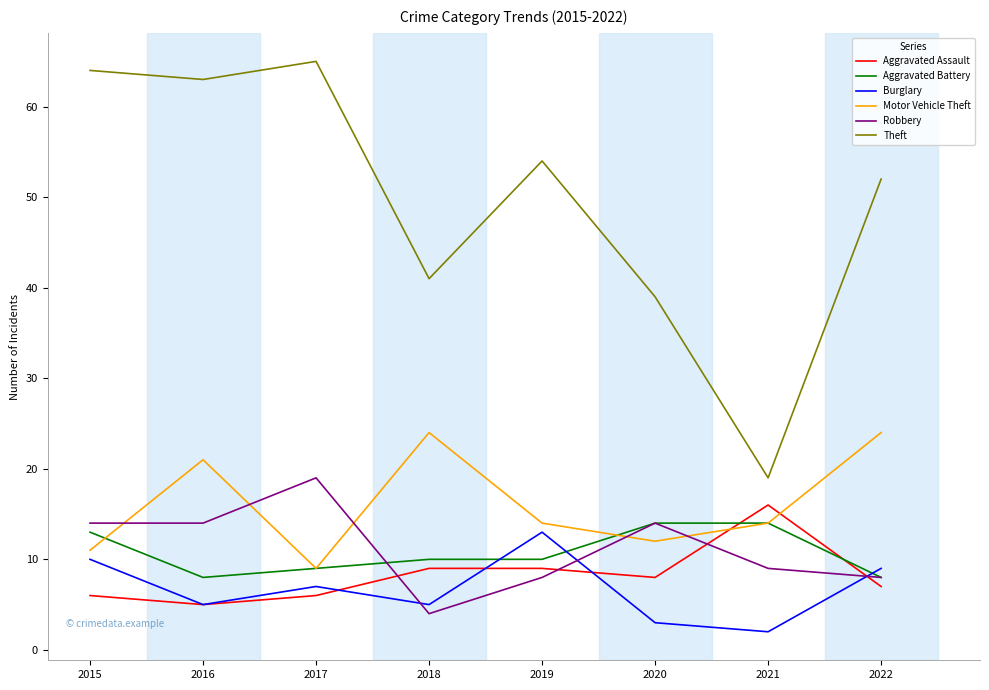

Is the value of Motor Vehicle Theft at 2018 greater than the value of Theft at 2022?

No